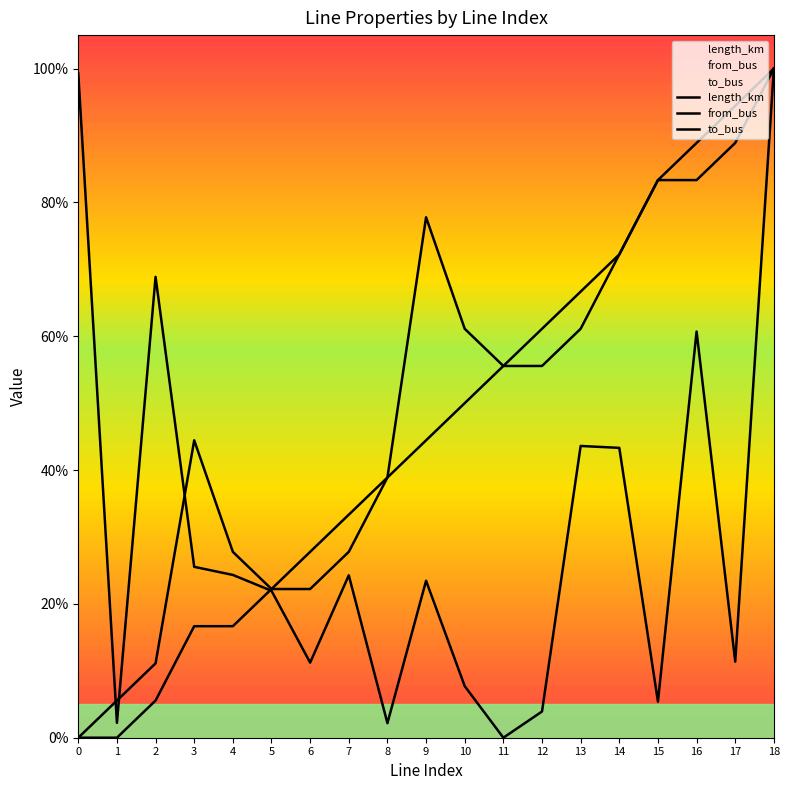

Reading left to right, what are all the values shown in this chart?

length_km: 1.0	0.0	0.7	0.3	0.2	0.2	0.1	0.2	0.0	0.2	0.1	0.0	0.0	0.4	0.4	0.1	0.6	0.1	1.0
from_bus: 0.0	0.0	0.1	0.2	0.2	0.2	0.2	0.3	0.4	0.4	0.5	0.6	0.6	0.6	0.7	0.8	0.8	0.9	1.0
to_bus: 0.0	0.1	0.1	0.4	0.3	0.2	0.3	0.3	0.4	0.8	0.6	0.6	0.6	0.7	0.7	0.8	0.9	0.9	1.0